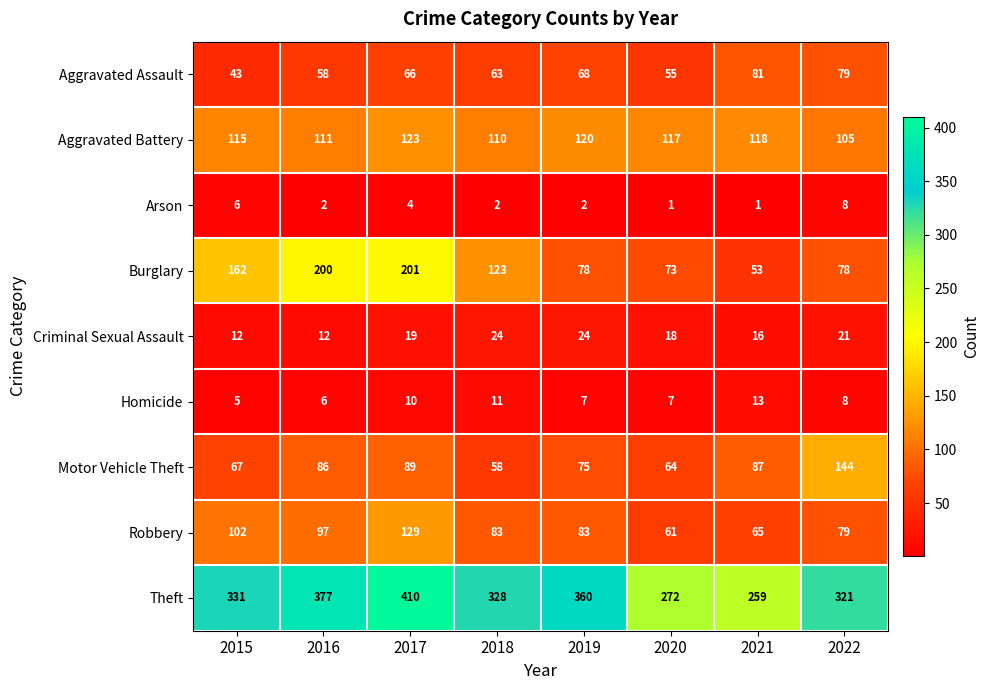

How many data points does each series have?

8